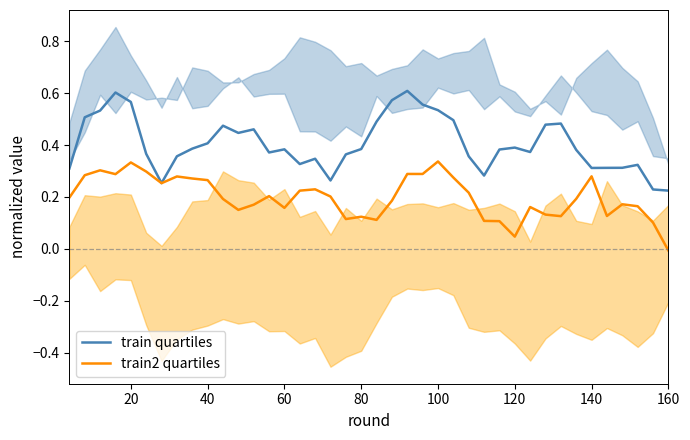

The value of train quartiles at 40 is 0.7. True or false?

False